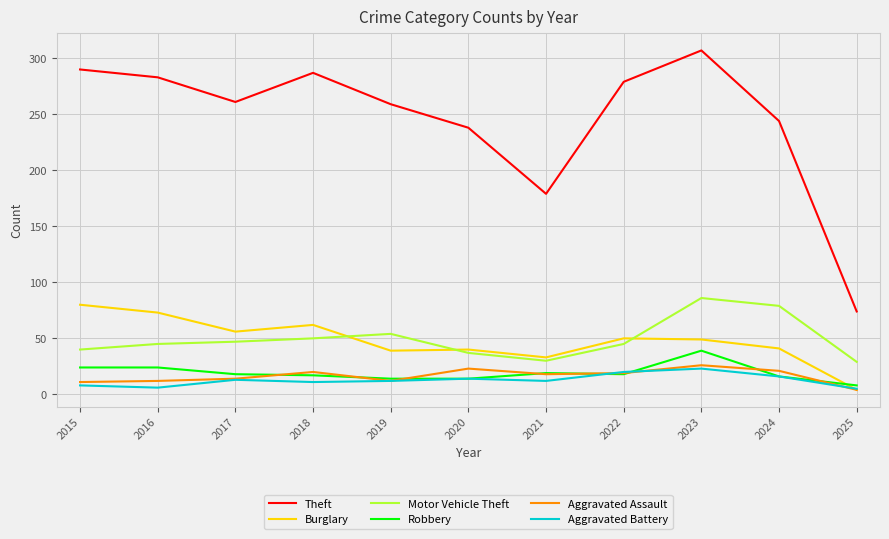

In Motor Vehicle Theft, how many points are lower than both neighbors (excluding endpoints)?

1